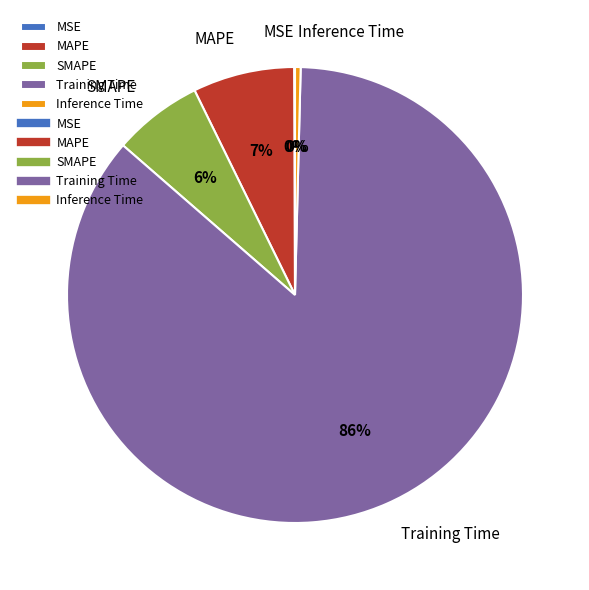

Is it true that MAPE is 14% of the pie?

False